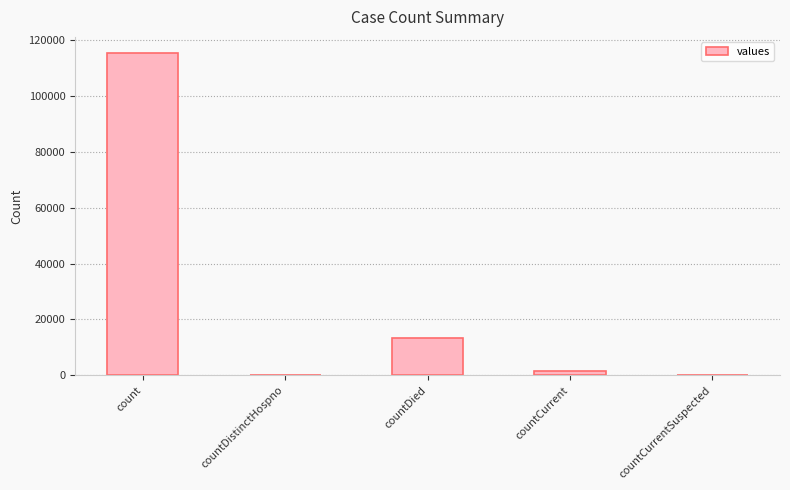

Which has a higher value, countDied or countDistinctHospno?

countDied